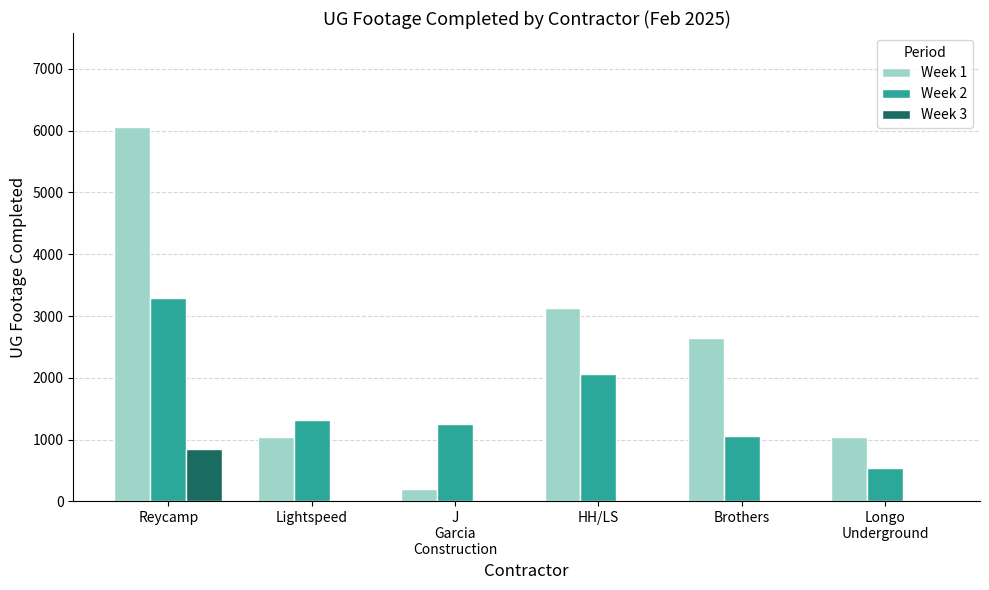

Is it true that Week 2 equals 1324 at Lightspeed?

True